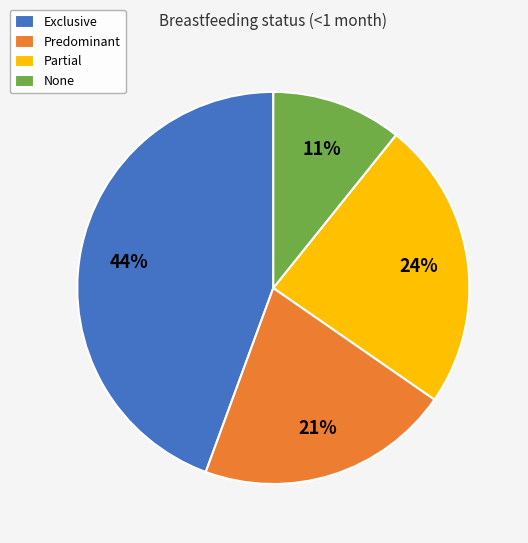

How many segments does this pie chart have?

4